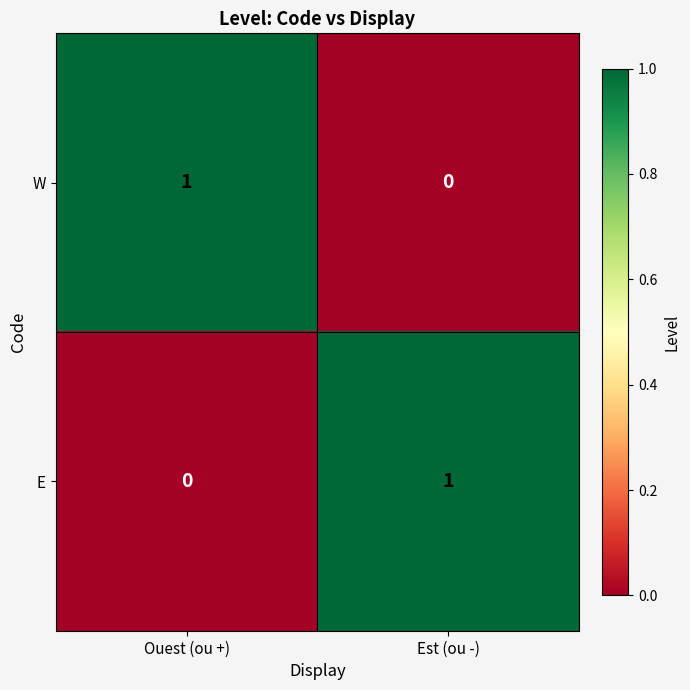

Rank the series at Ouest (ou +) from highest to lowest value.

W, E